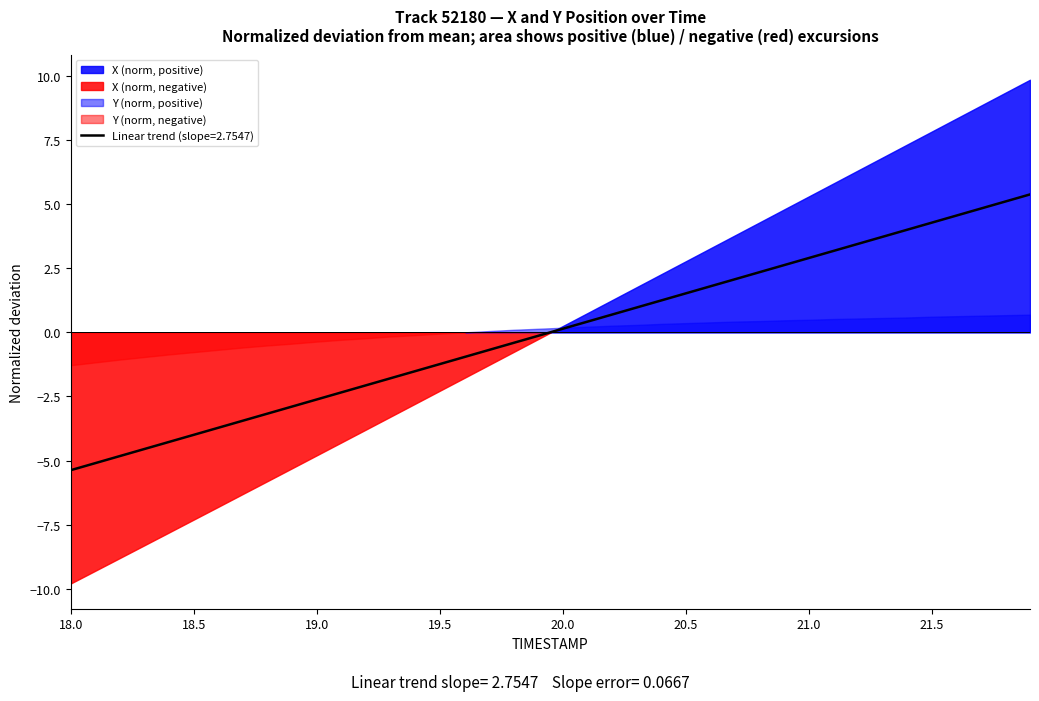

What is the lowest value of the Linear trend (slope=2.7547) series?

-5.4